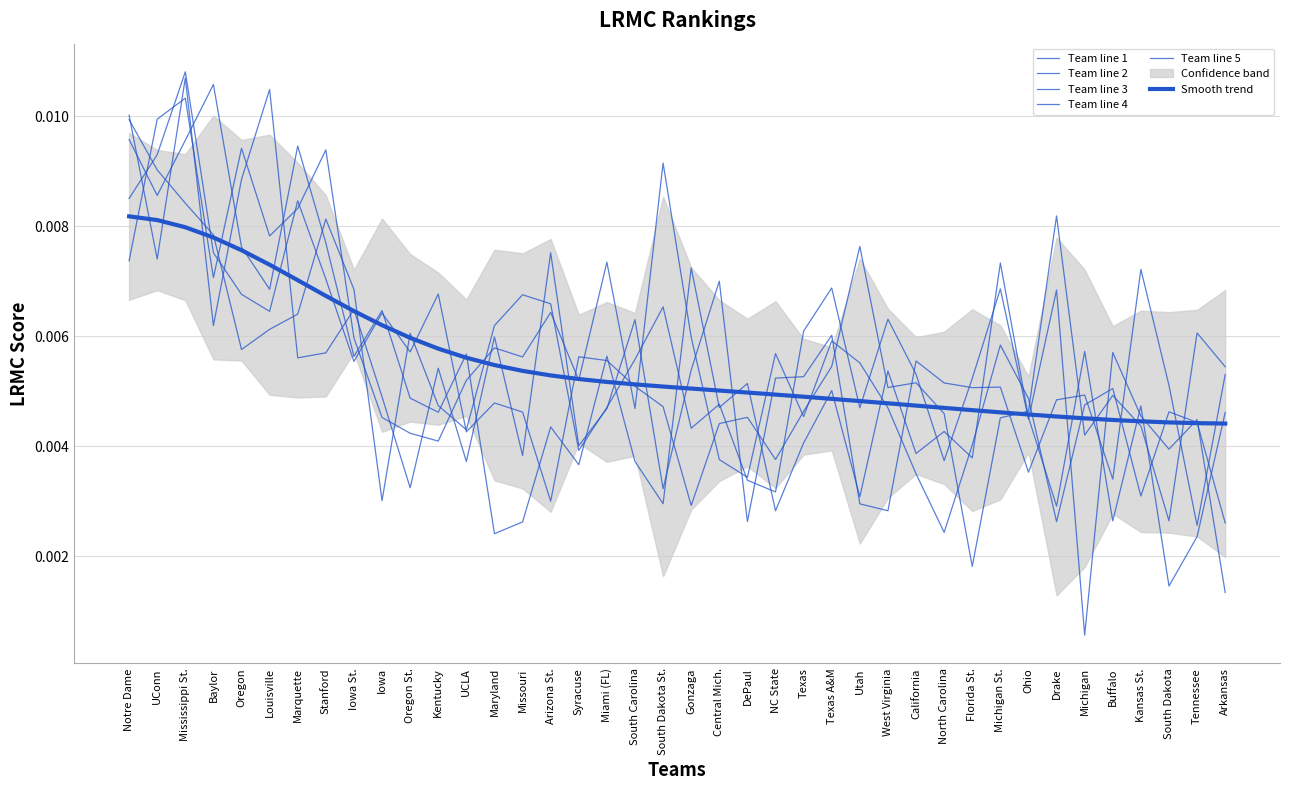

Between which two adjacent categories do Team line 1 and Team line 4 first intersect?

Notre Dame and UConn